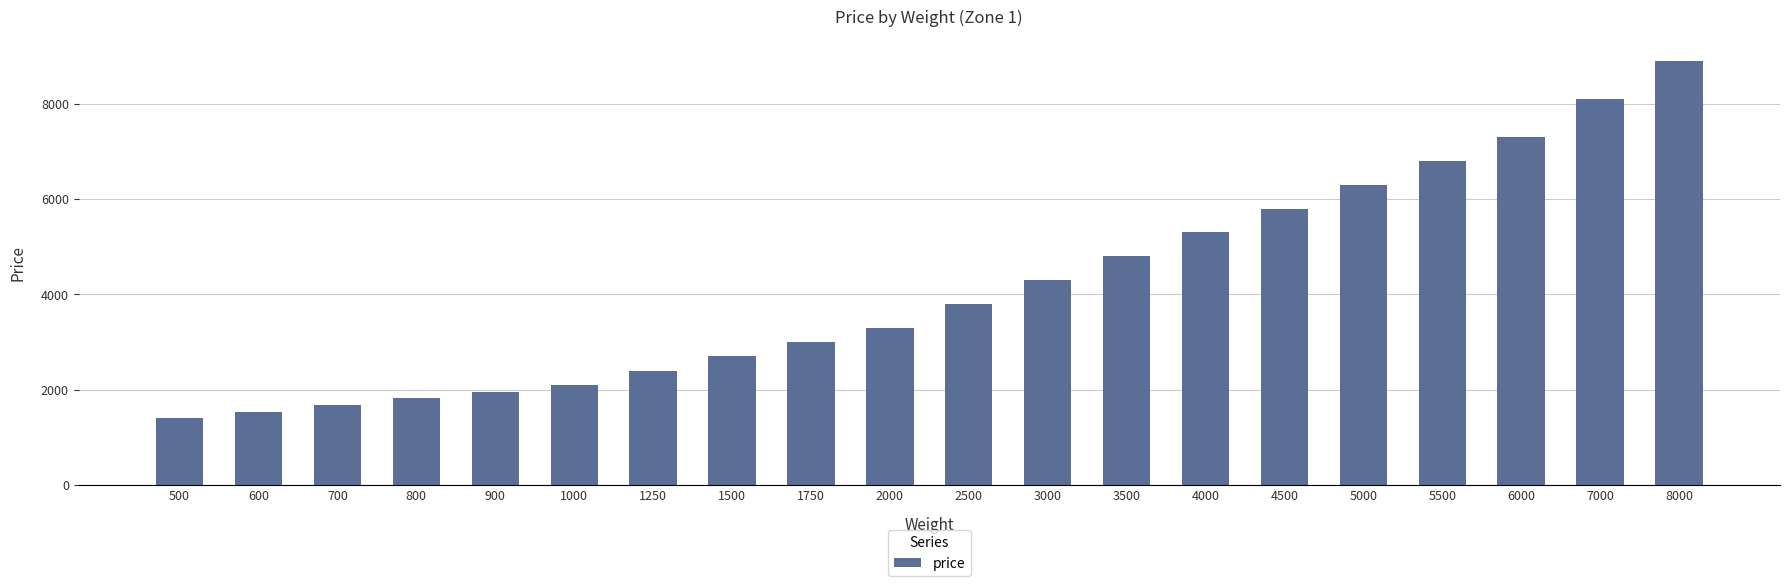

What is the ratio of the value at 1250 to the value at 1000?

1.1